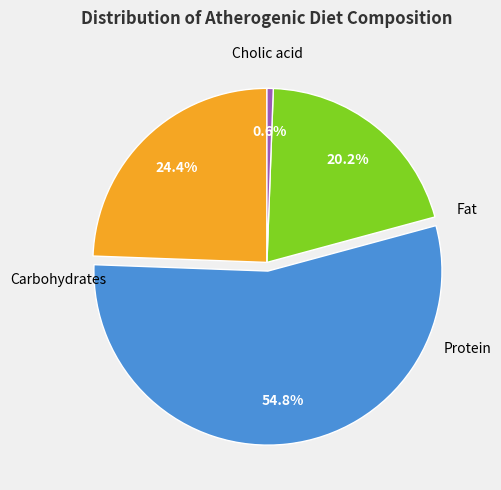

Is there any slice that represents more than half of the pie?

Yes